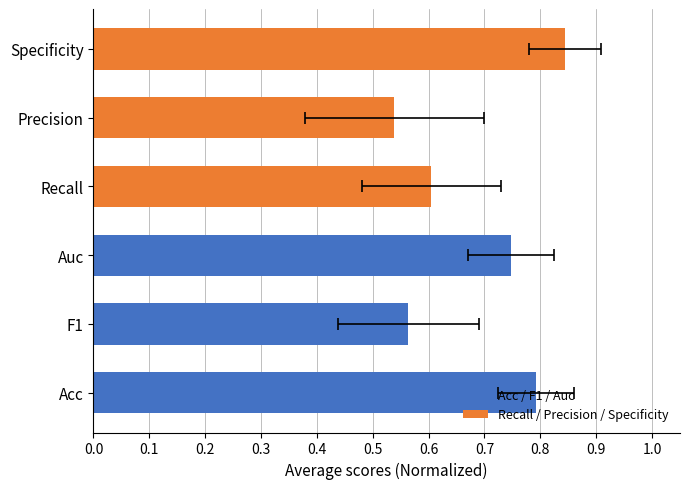

Rank the series at 0.0 from lowest to highest value.

Recall / Precision / Specificity, Acc / F1 / Auc